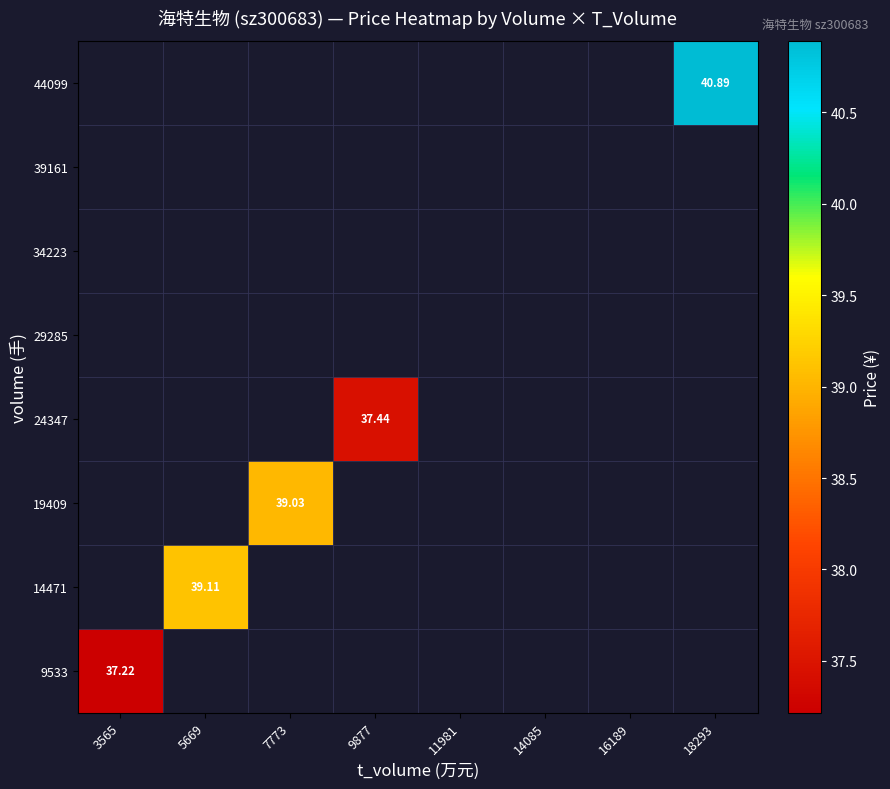

Rank the categories by 29285 value from lowest to highest.

3565, 5669, 7773, 9877, 11981, 14085, 16189, 18293